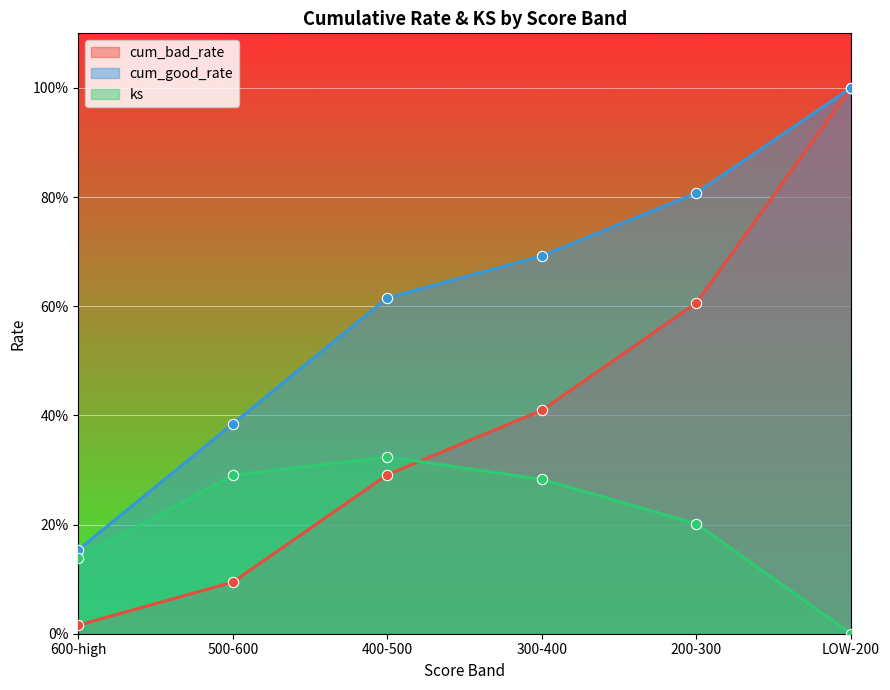

Which series has the largest total across all categories?

cum_good_rate